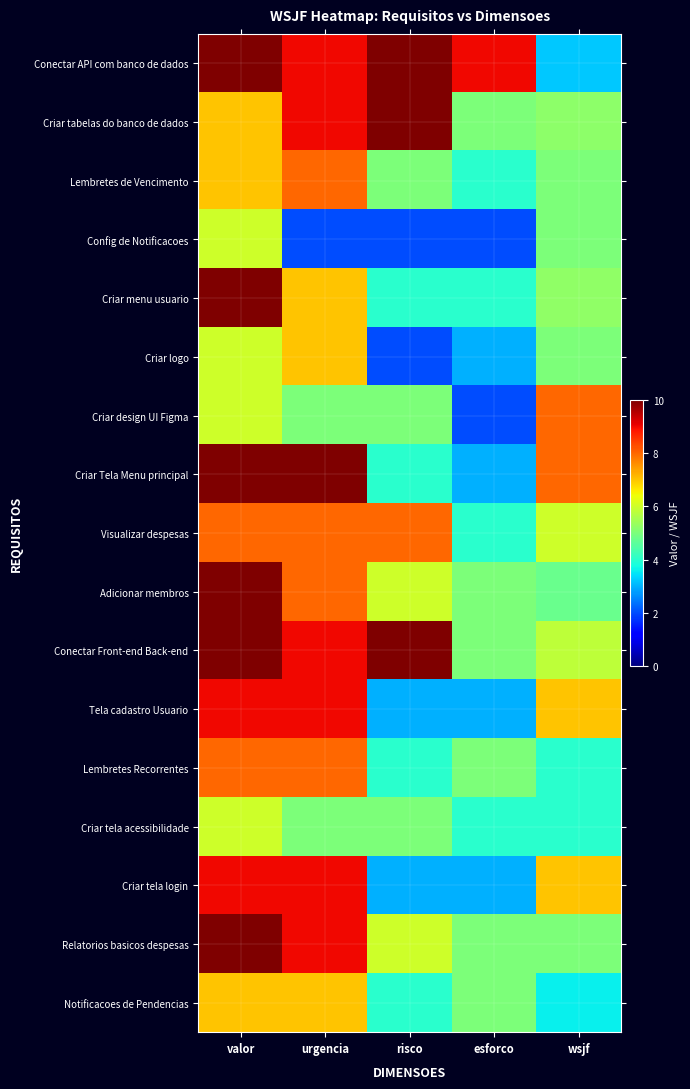

Rank the series at urgencia from lowest to highest value.

Config de Notificacoes, Criar design UI Figma, Criar tela acessibilidade, Criar menu usuario, Criar logo, Notificacoes de Pendencias, Lembretes de Vencimento, Visualizar despesas, Adicionar membros, Lembretes Recorrentes, Conectar API com banco de dados, Criar tabelas do banco de dados, Conectar Front-end Back-end, Tela cadastro Usuario, Criar tela login, Relatorios basicos despesas, Criar Tela Menu principal